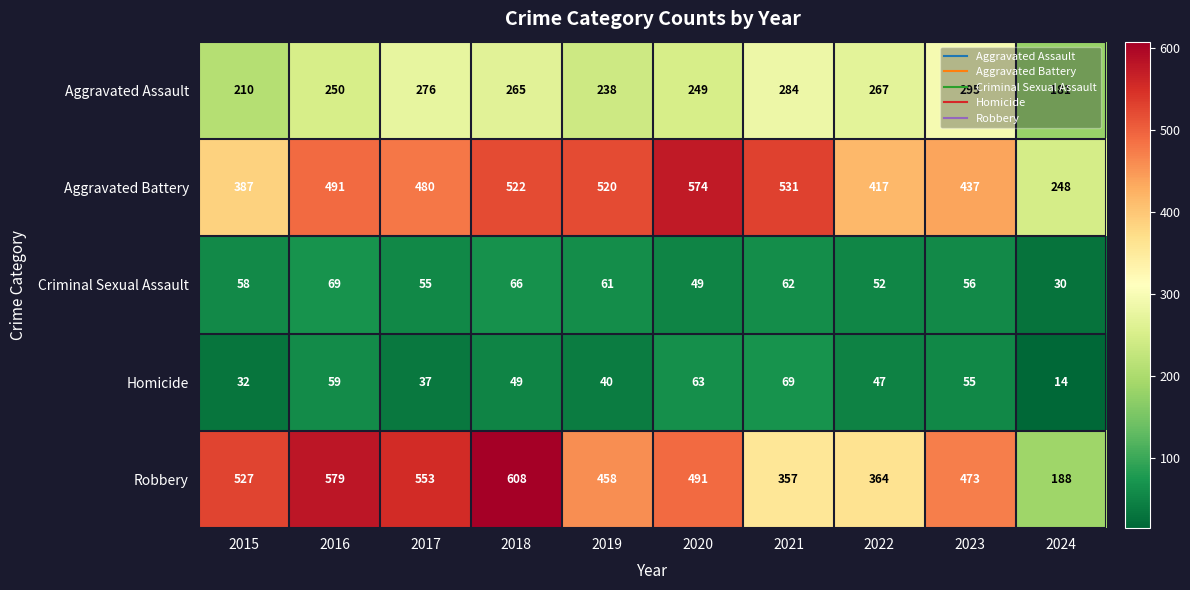

List the labels in order of Aggravated Battery value, smallest first.

2024, 2015, 2022, 2023, 2017, 2016, 2019, 2018, 2021, 2020